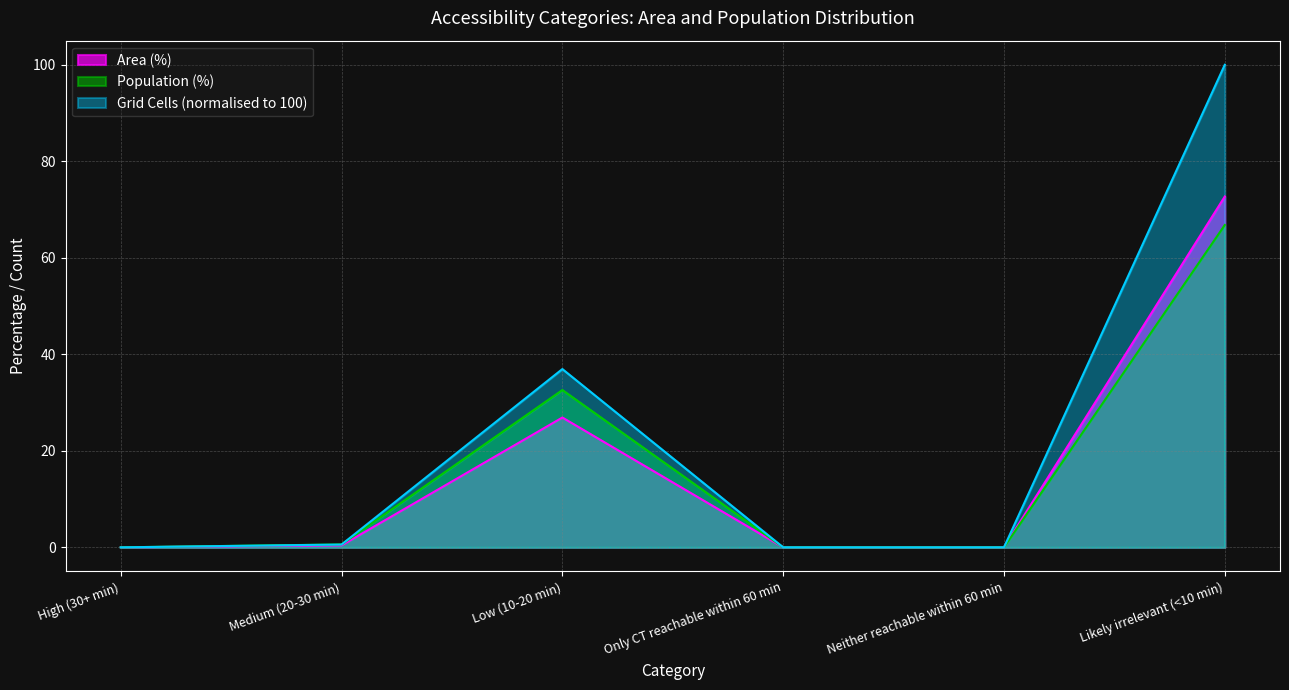

What are all the series names shown in the legend?

Area (%), Population (%), Grid Cells (normalised to 100)